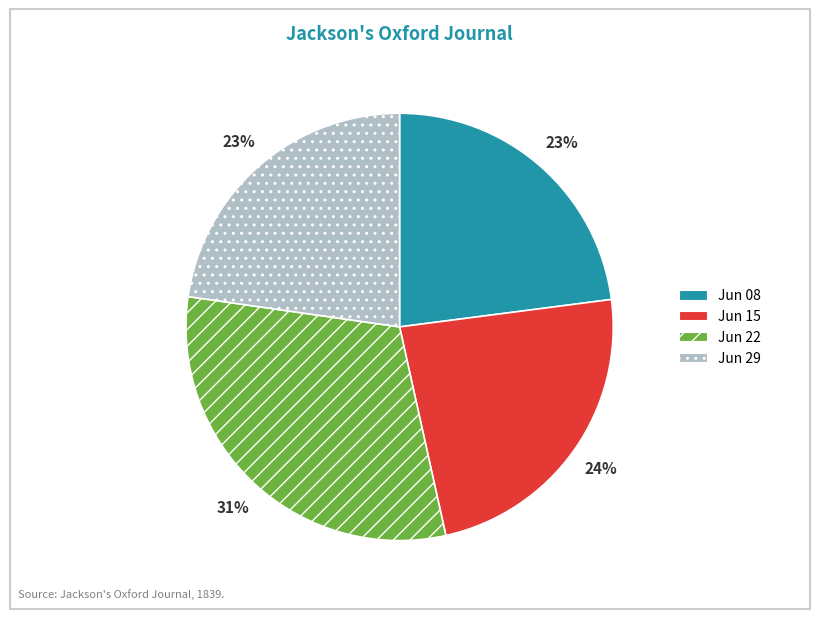

Is there a majority slice in this chart?

No